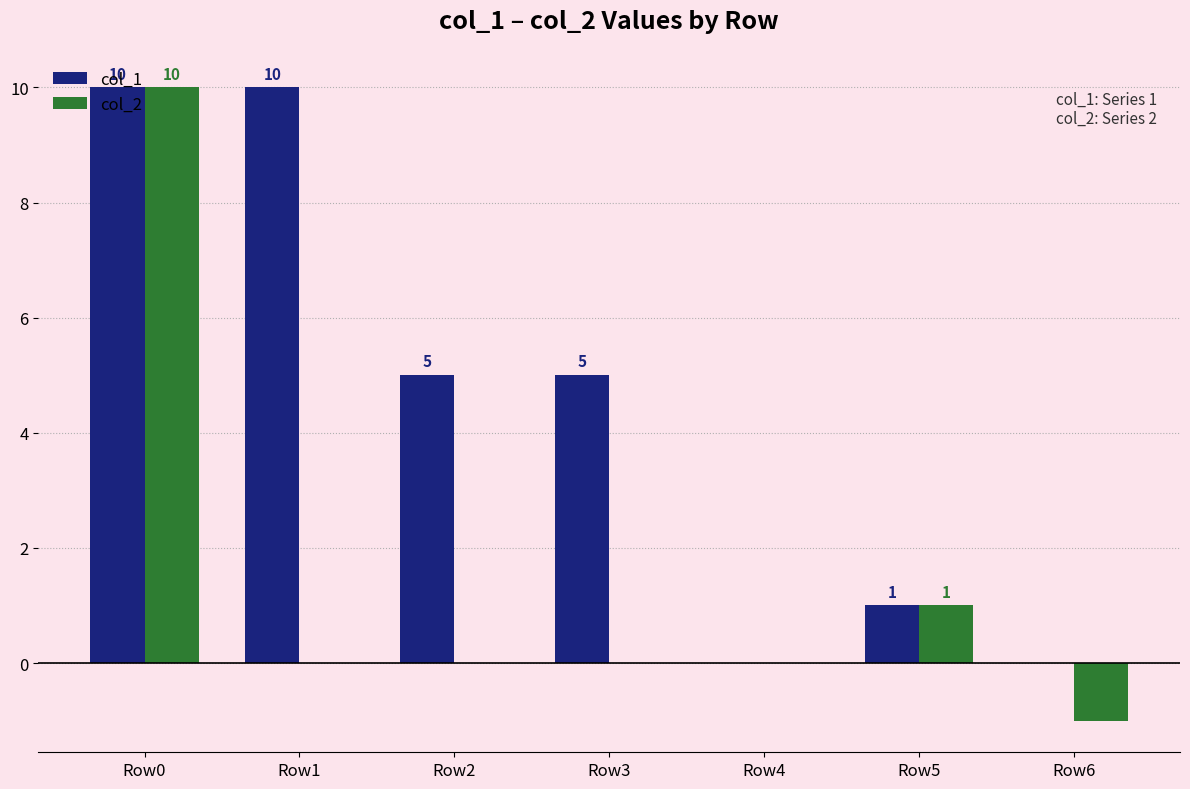

How many groups of bars are there?

7